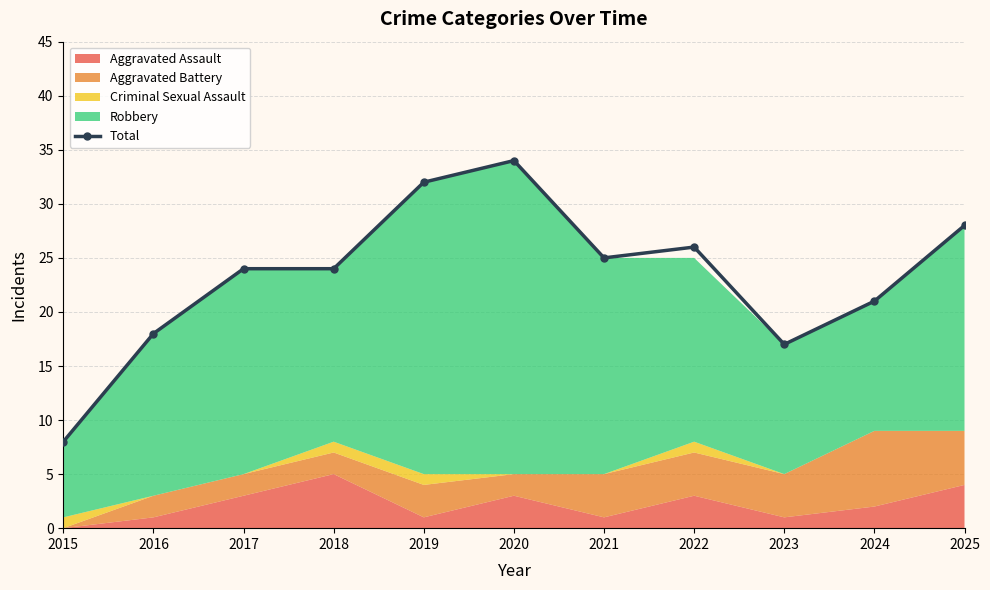

Which label corresponds to the largest value in the chart?

2020